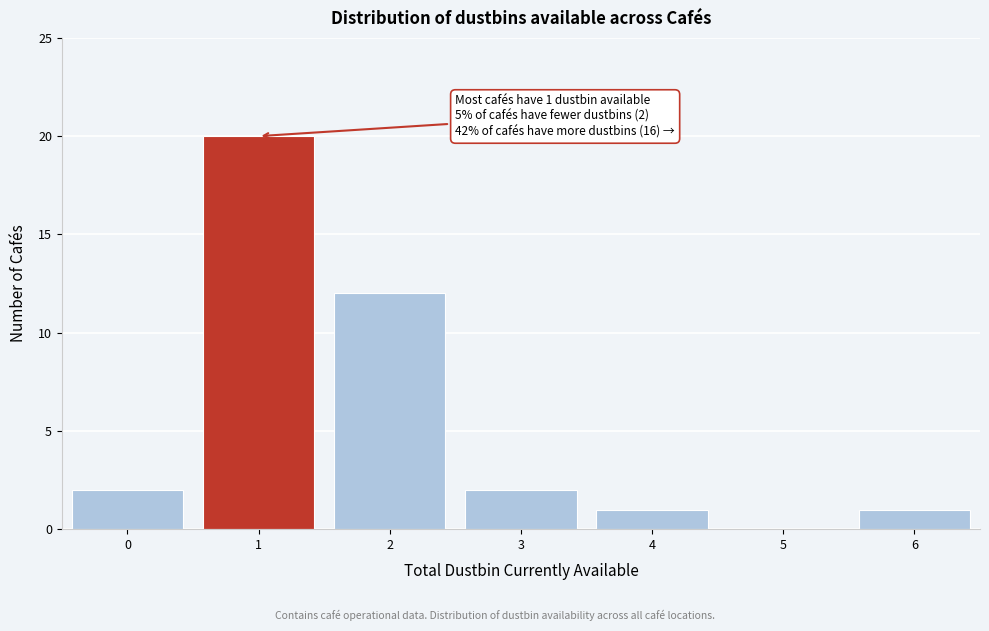

Which range on the x-axis has the tallest bar?

0.5 to 1.5